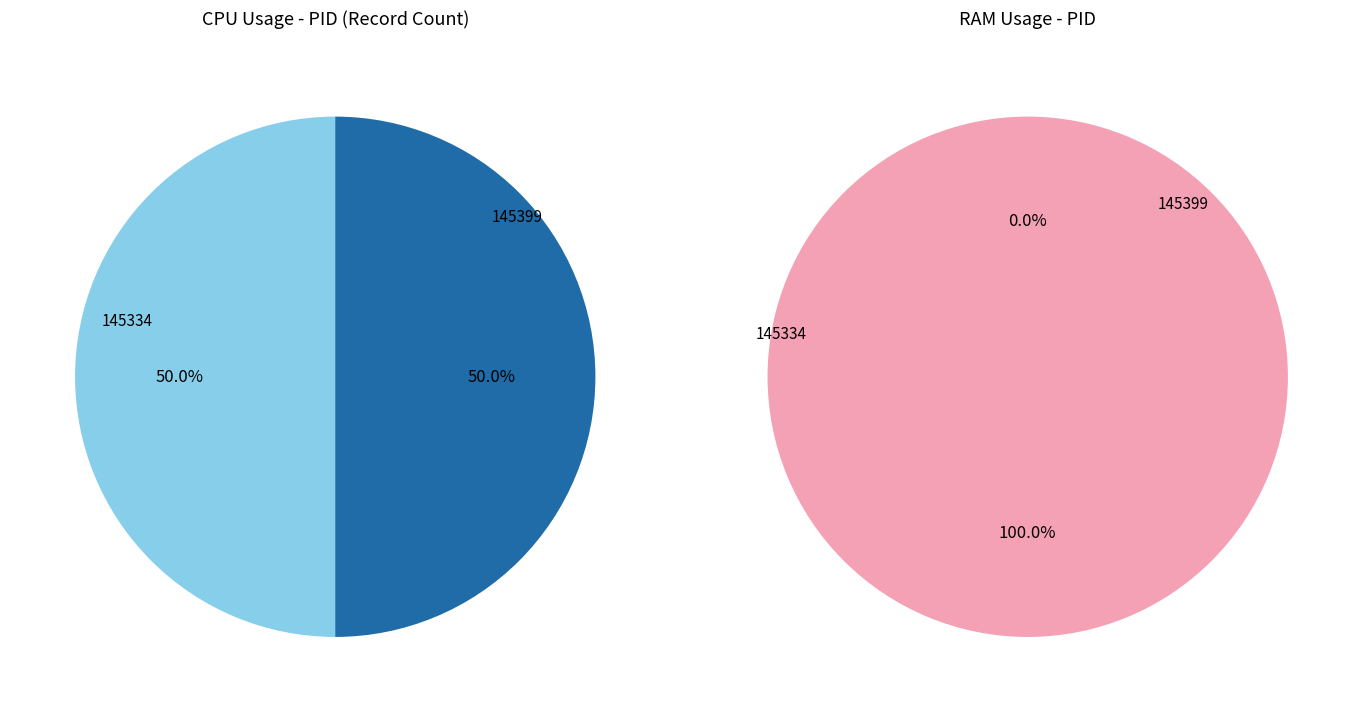

Rank the categories by value from highest to lowest.

145399, 145334